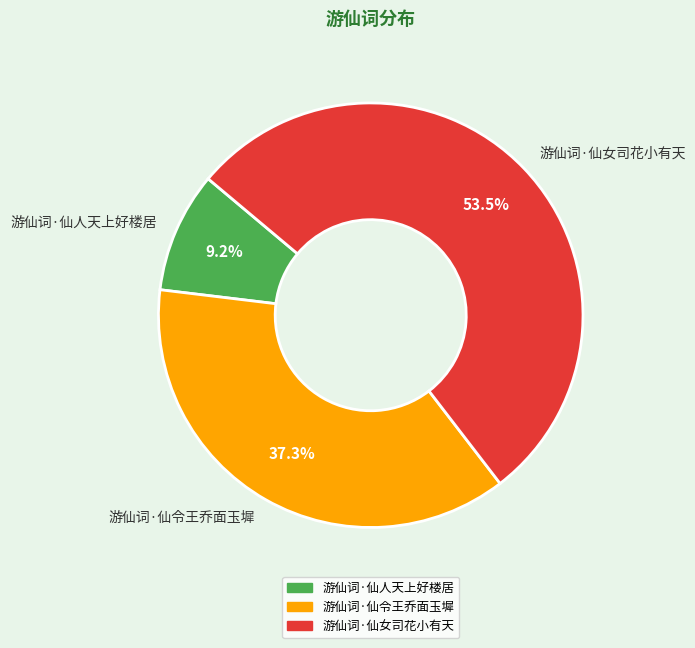

What percentage is NOT represented by 游仙词·仙人天上好楼居?

90.8%